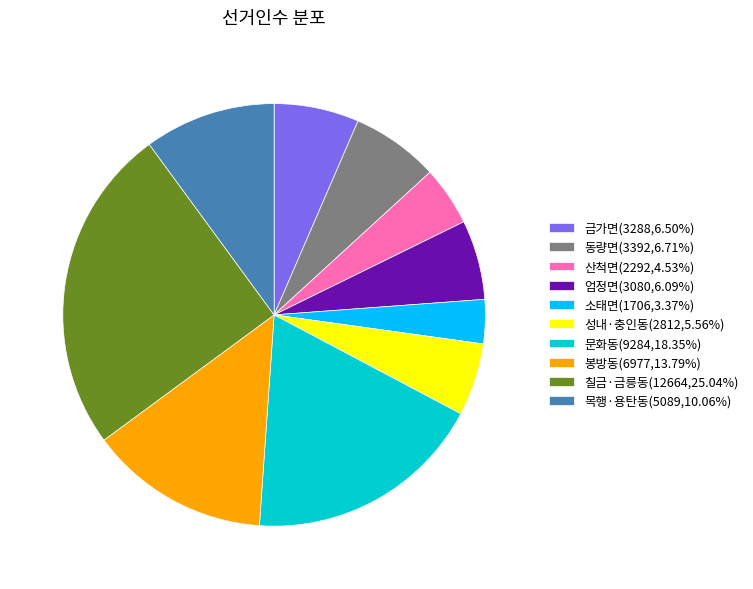

What is the ratio of the value at 엄정면(3080,6.09%) to the value at 성내·충인동(2812,5.56%)?

1.1